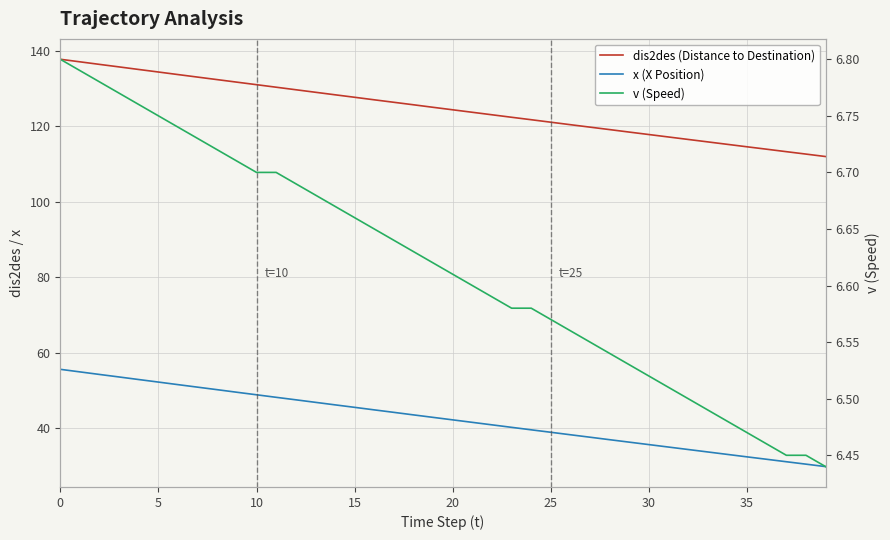

How many data points in x (X Position) are above 42?

21